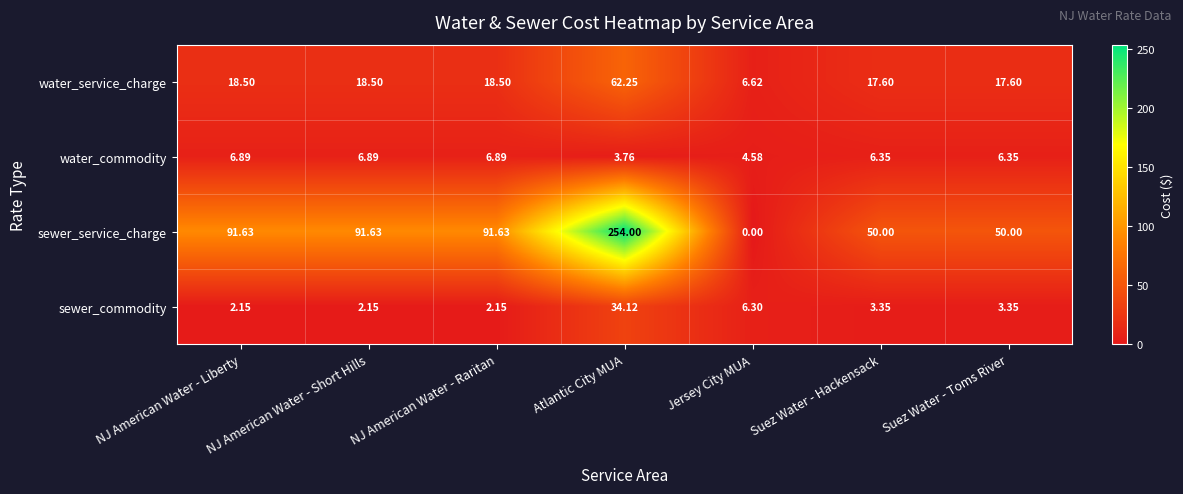

At which label does water_service_charge first exceed 18?

NJ American Water - Liberty